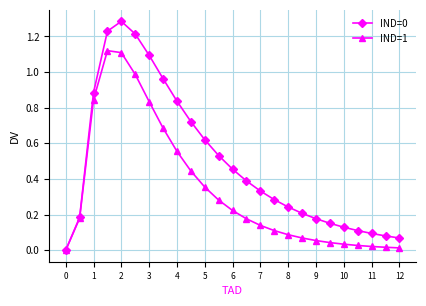

True or false: IND=1 has more than 0 interior local peaks.

True